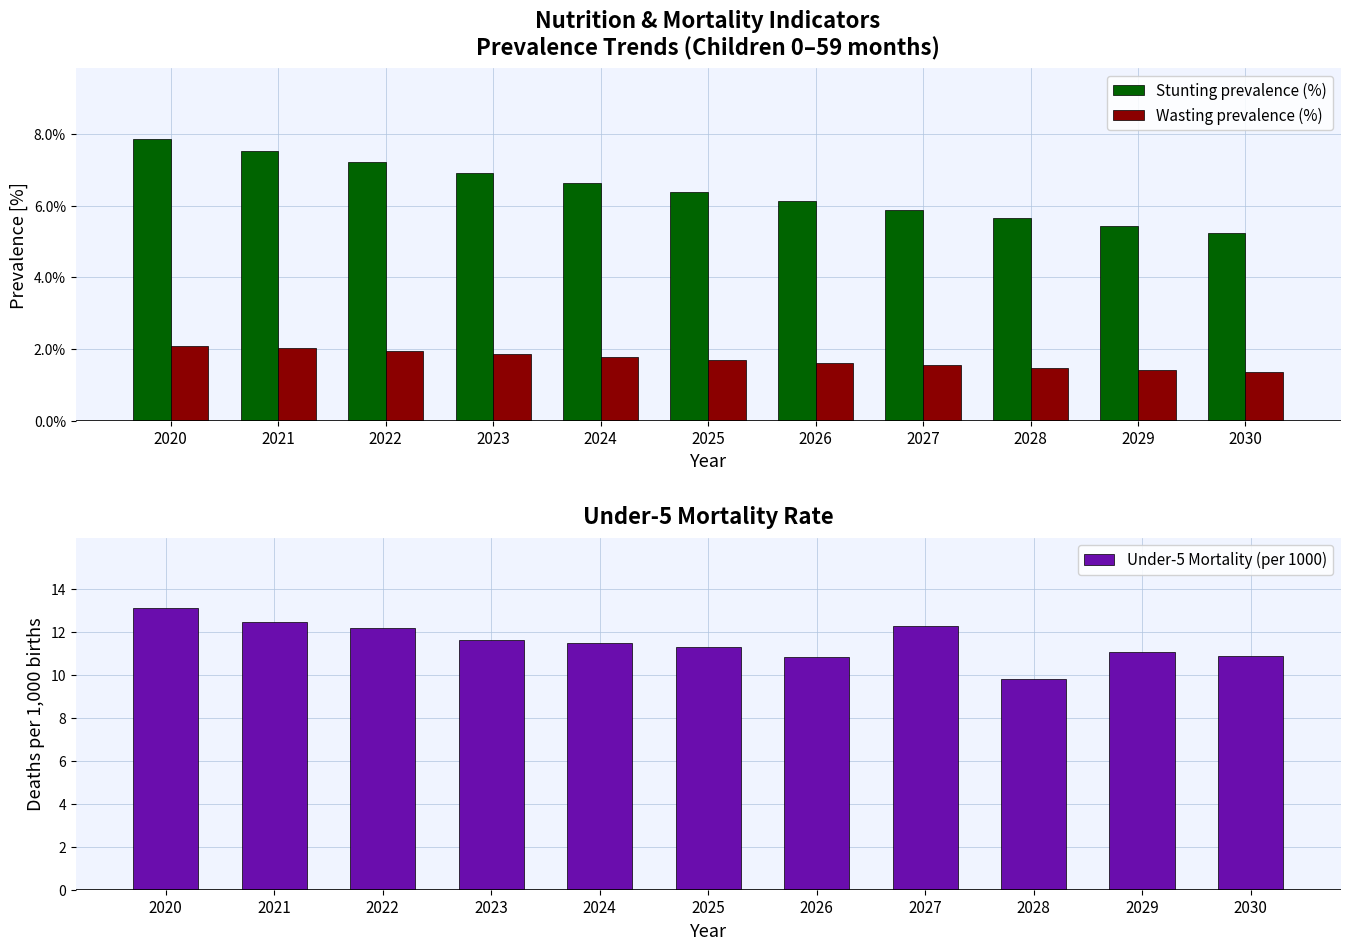

The Under-5 Mortality (per 1000) series shows 10.9 at 2030. True or false?

True